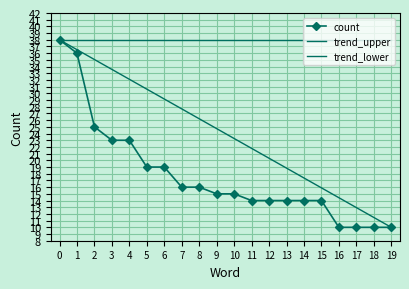

What is the highest value of the count series?

38